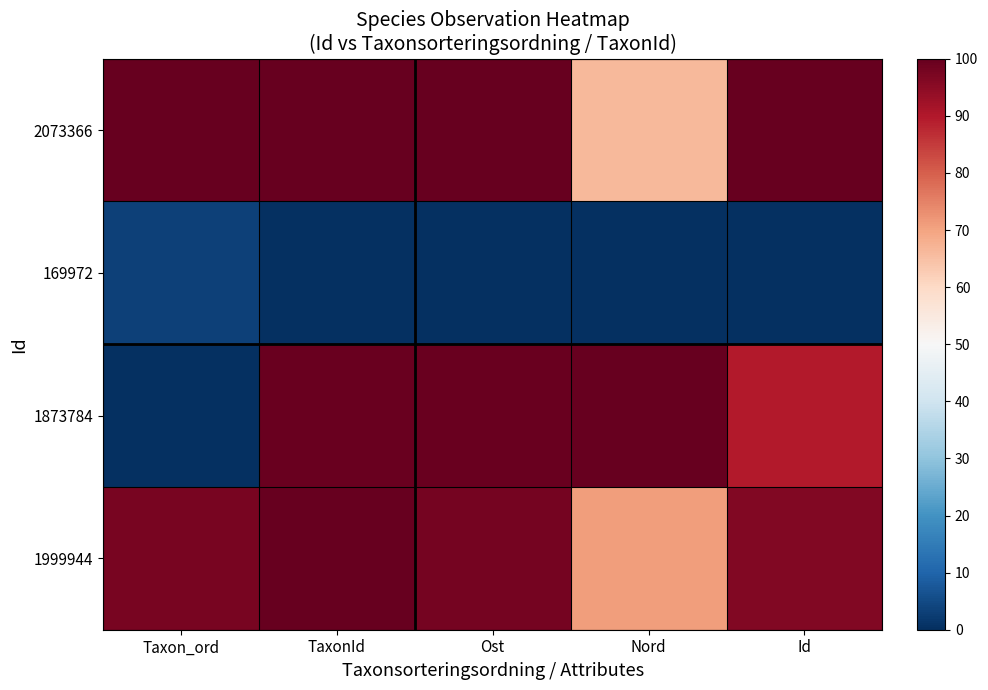

Which series has the widest spread of values?

1873784